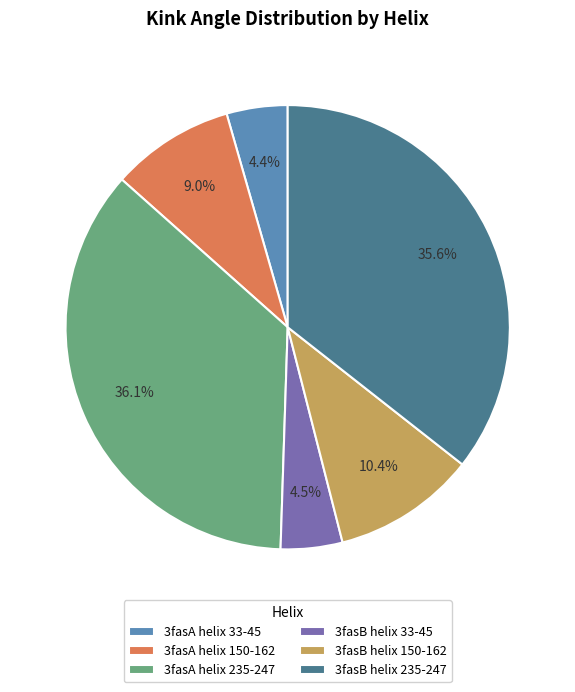

What percentage do 3fasA helix 150-162 and 3fasB helix 33-45 together represent?

13.5%